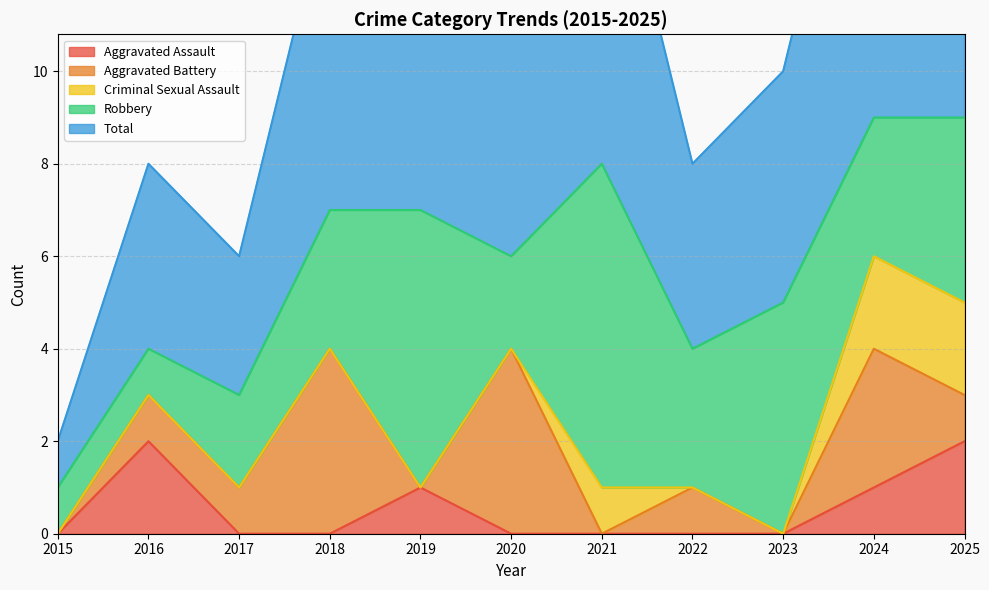

What is the total value across all series at 2020?

12